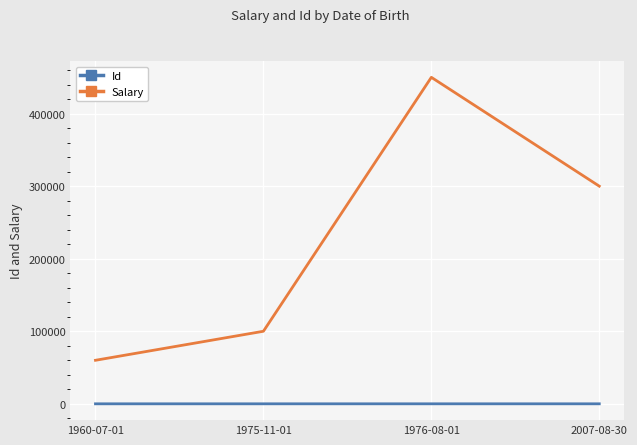

True or false: Salary and Id cross at least once.

False